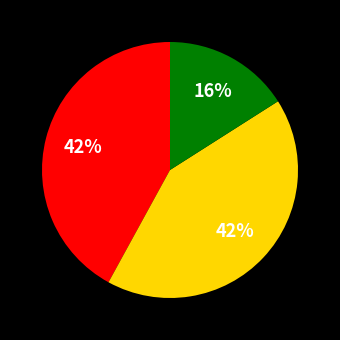

Is there any slice that represents more than half of the pie?

No